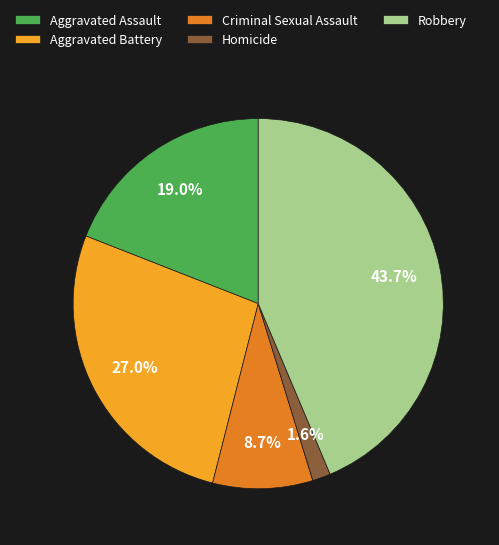

The Homicide slice represents 14% of the pie. True or false?

False